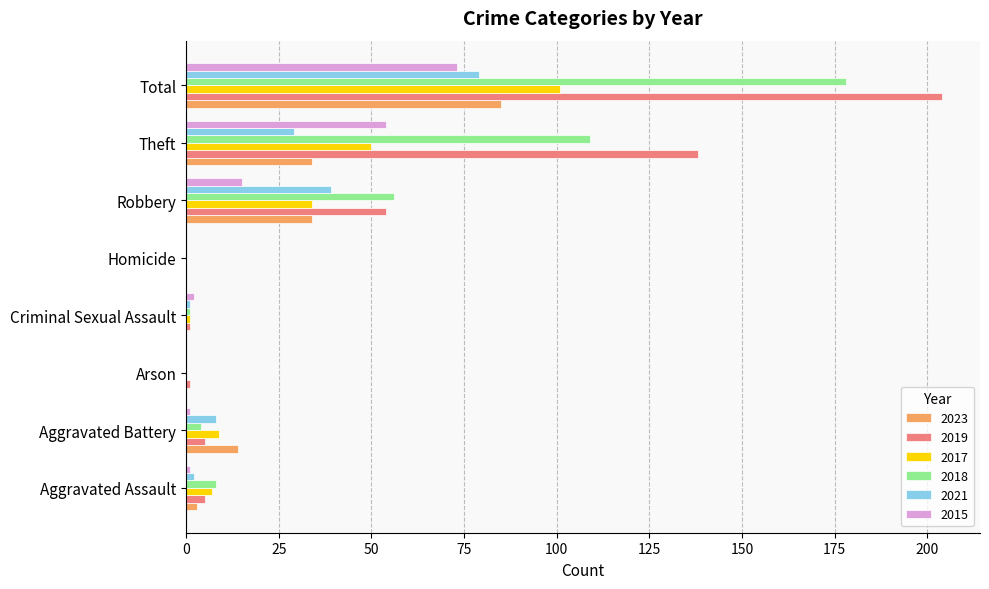

Read the 2019 value at Total.

204